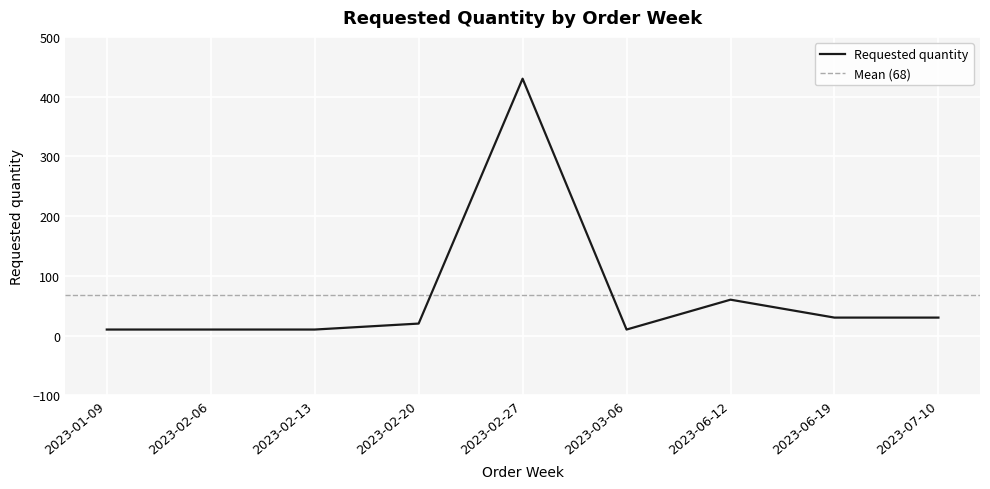

How many data points are above 20?

4